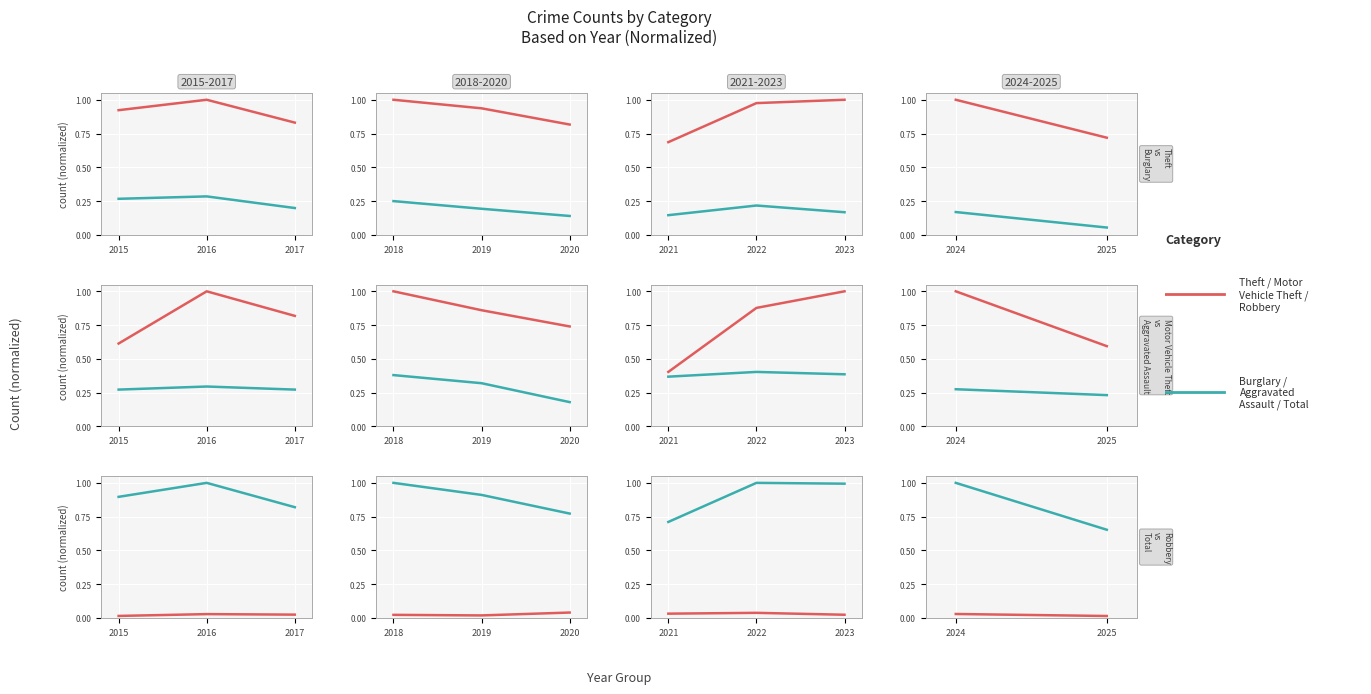

How many categories are shown in the chart?

2